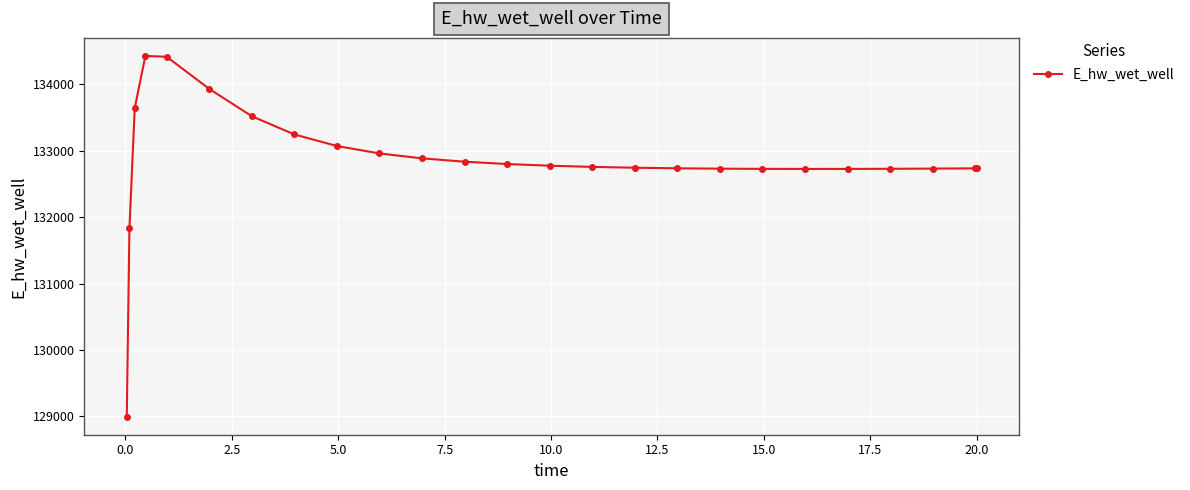

What is the smallest value displayed?

128996.1